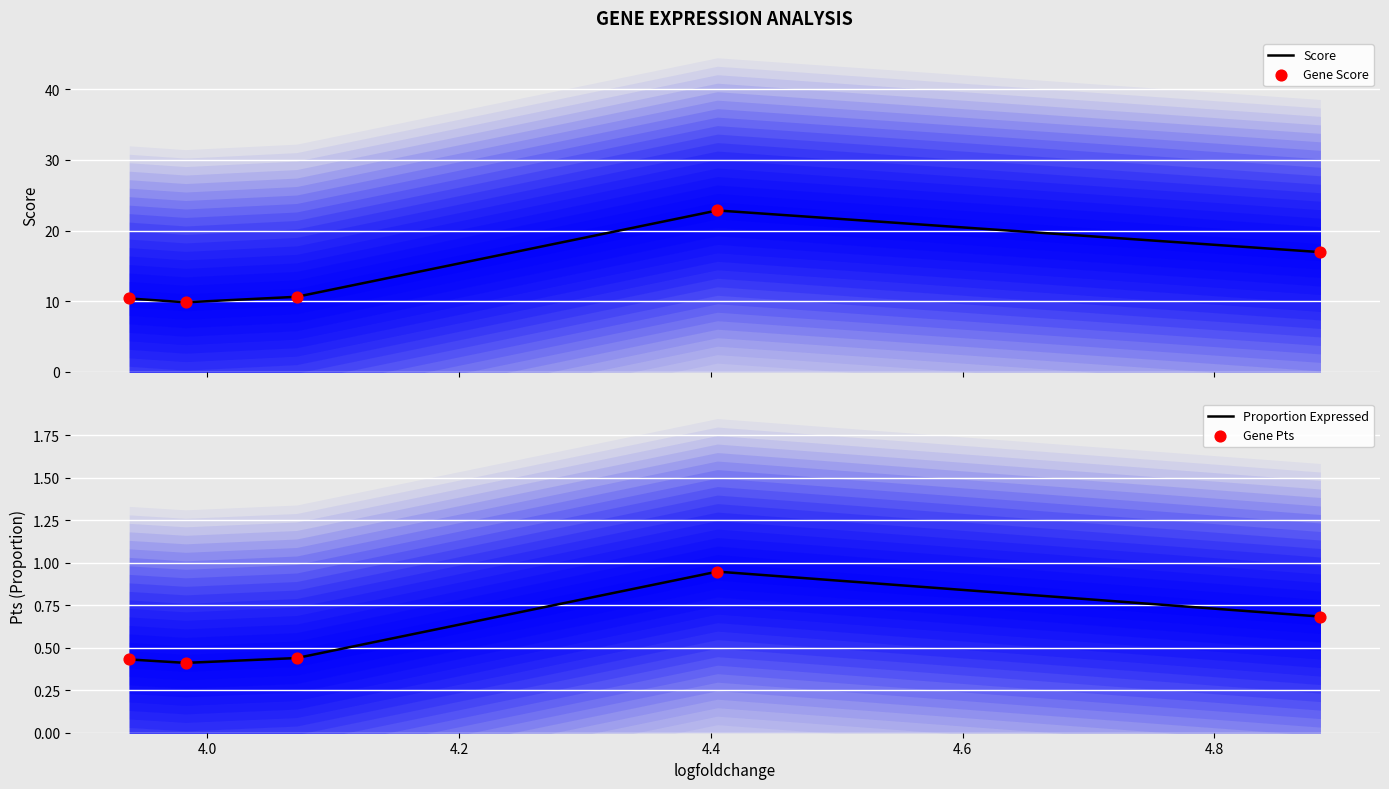

At how many categories does at least one series exceed 17?

2